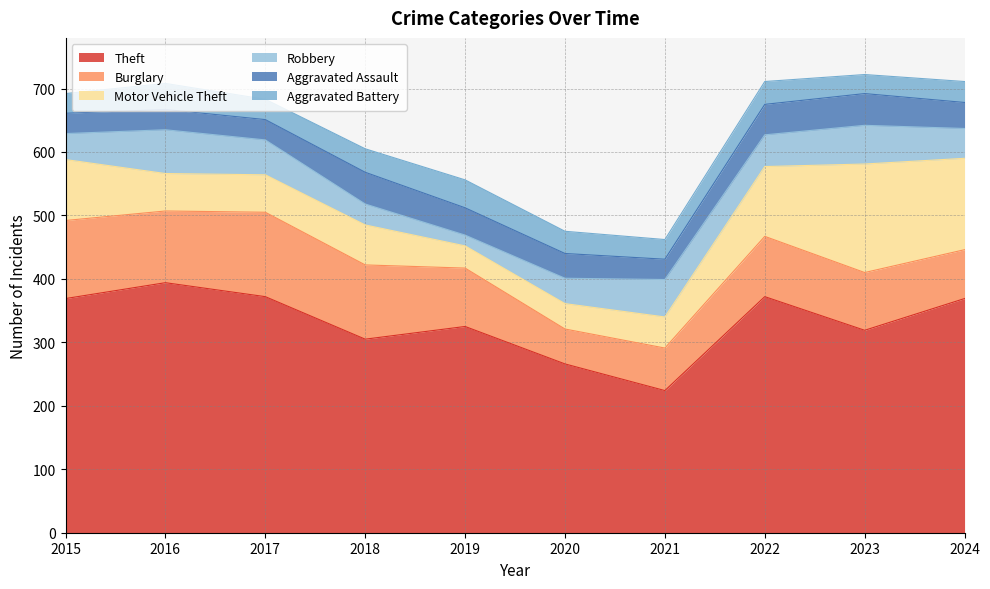

True or false: Aggravated Battery and Burglary intersect in this chart.

False